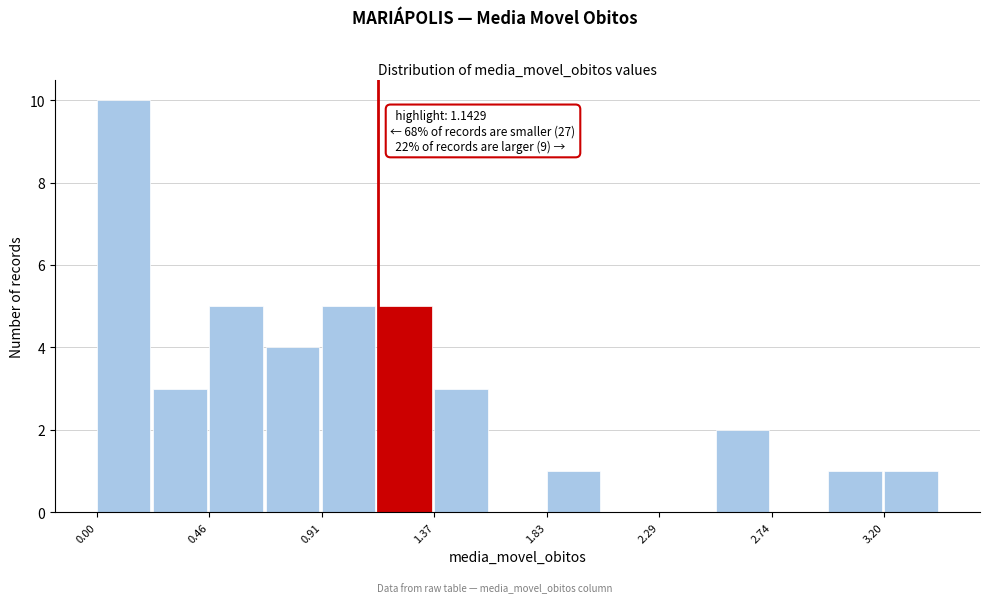

Over which range of the x-axis is the bar tallest?

0.00 to 0.25